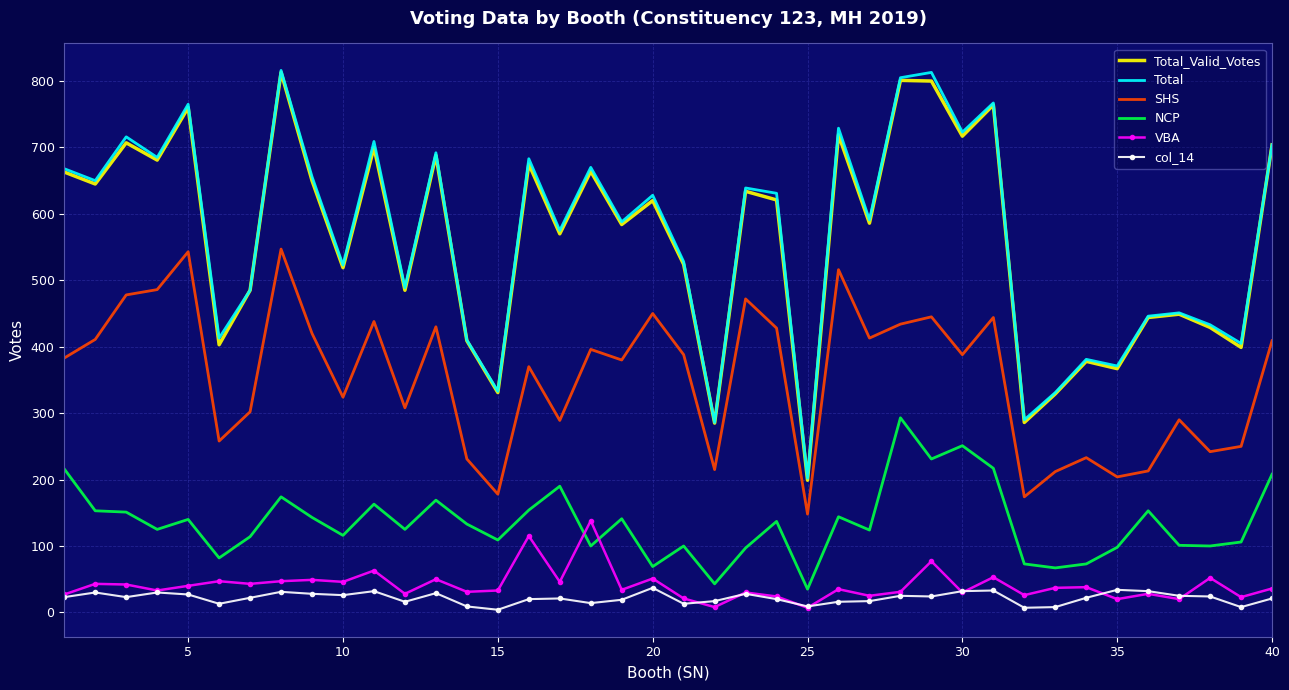

True or false: col_14 and NCP intersect in this chart.

False